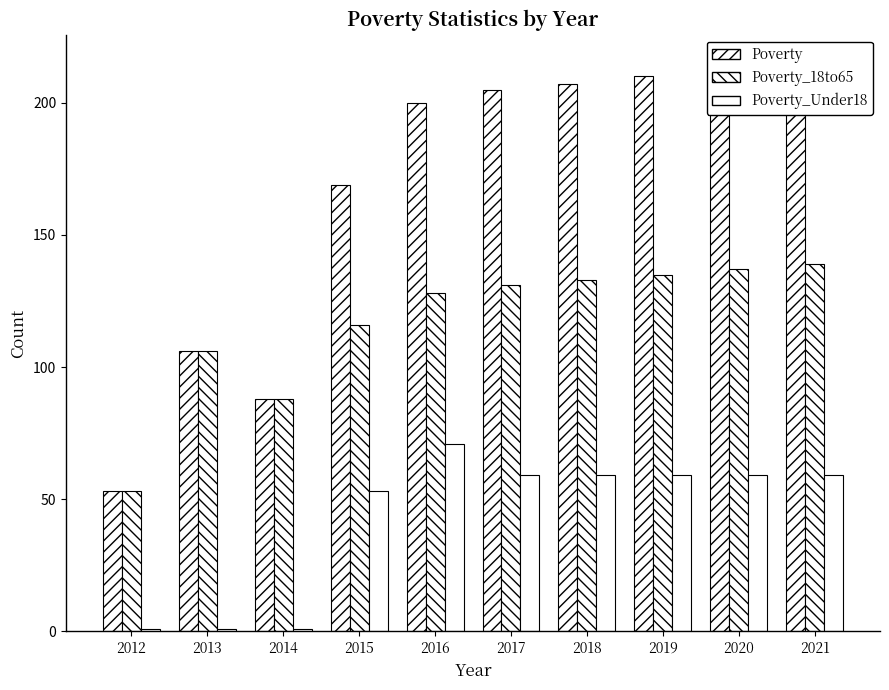

How many data points in Poverty_Under18 are less than 59?

4